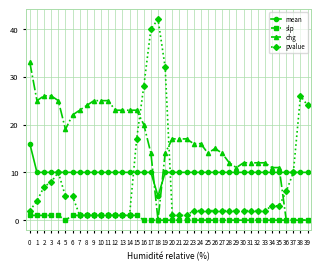

How many categories are shown in the chart?

40